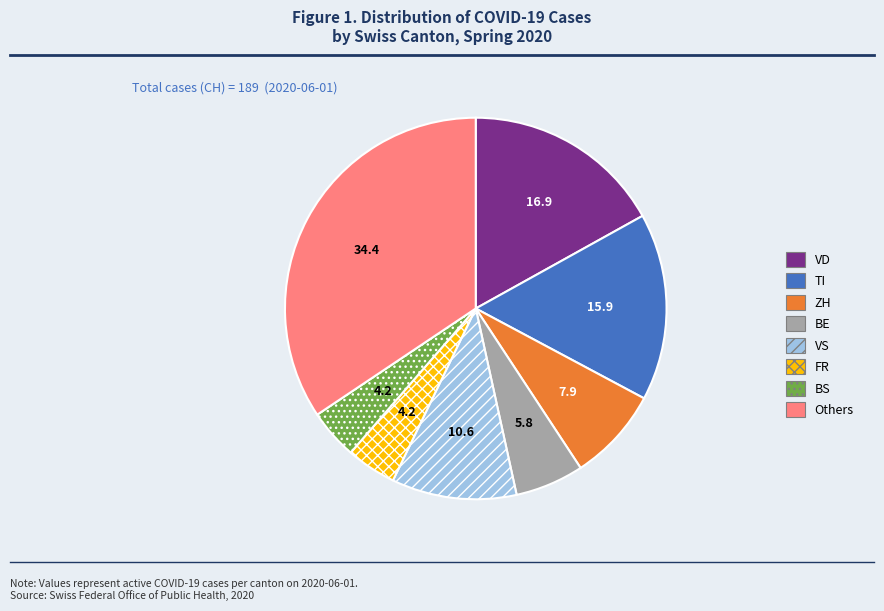

True or false: ZH accounts for 2% of the total.

False